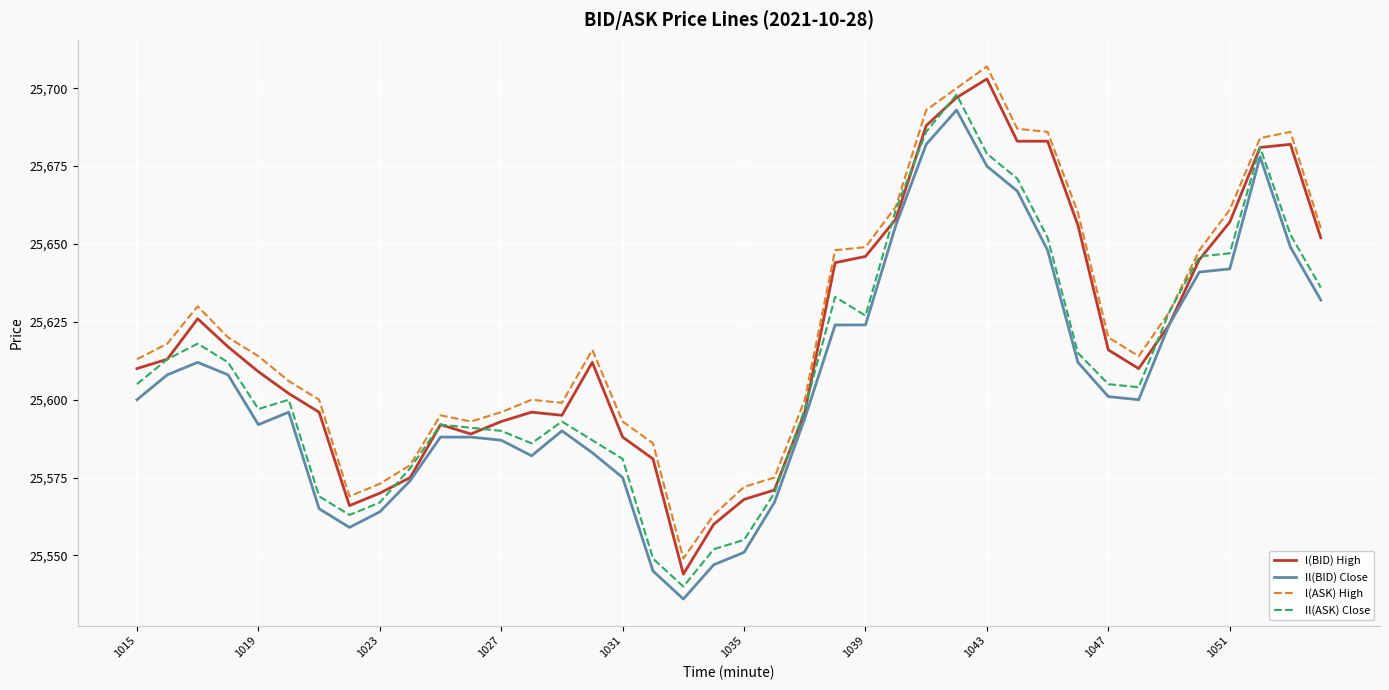

What is the sum of all Il(ASK) Close values?

1024427